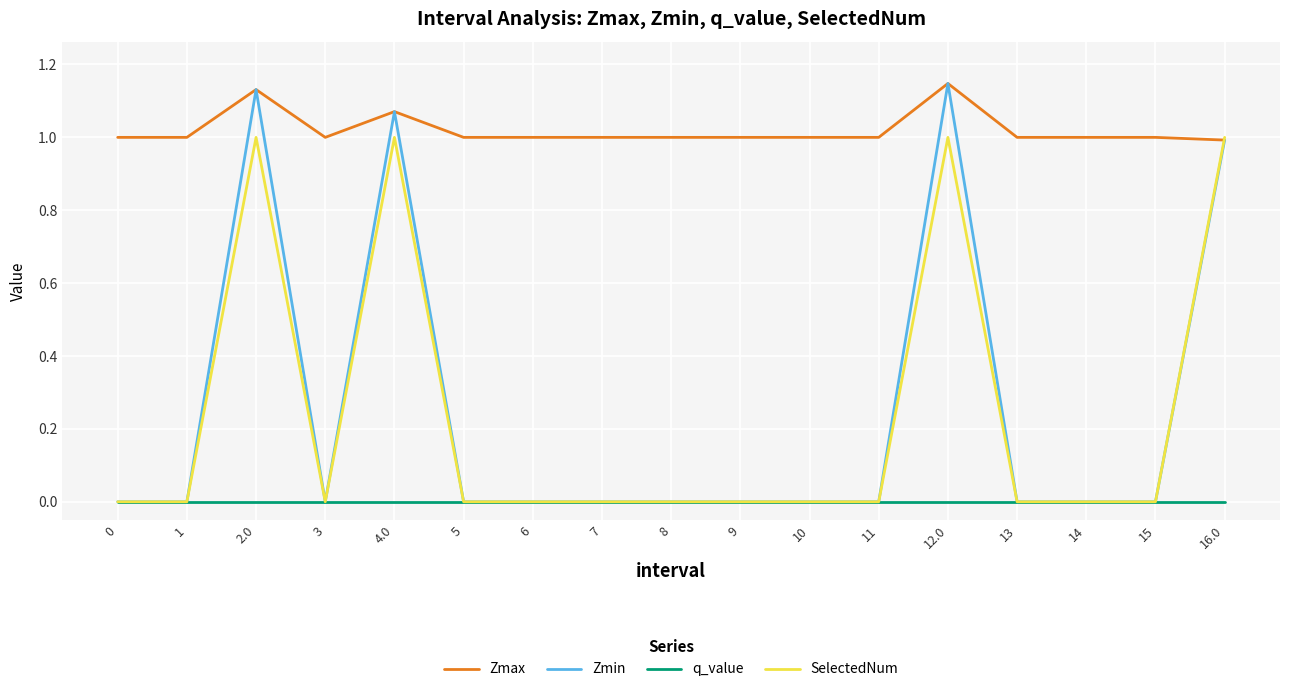

Which series has the largest total across all categories?

Zmax